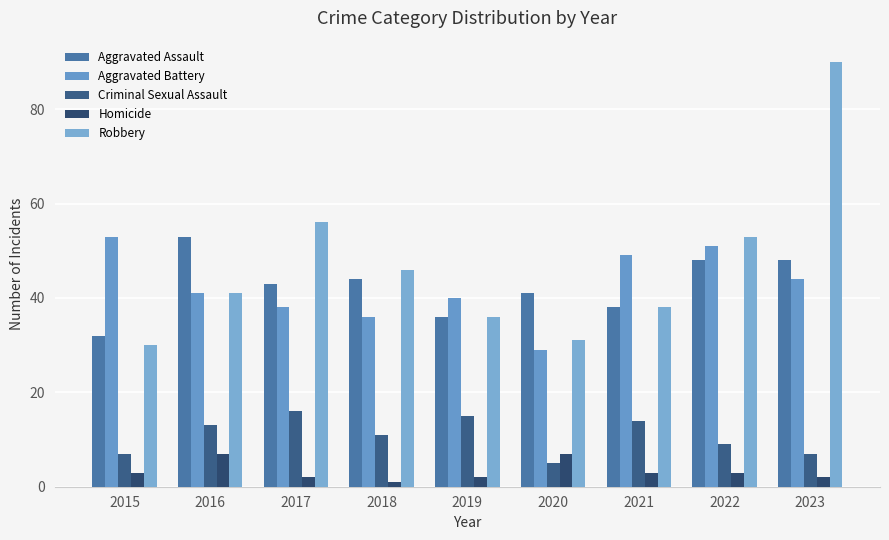

Which category has the lowest value in the Homicide series?

2018